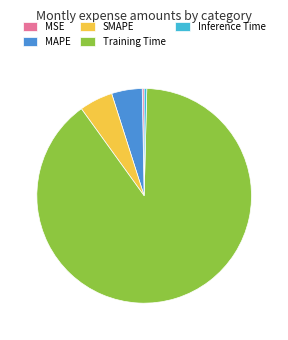

Which slice is the largest?

Training Time